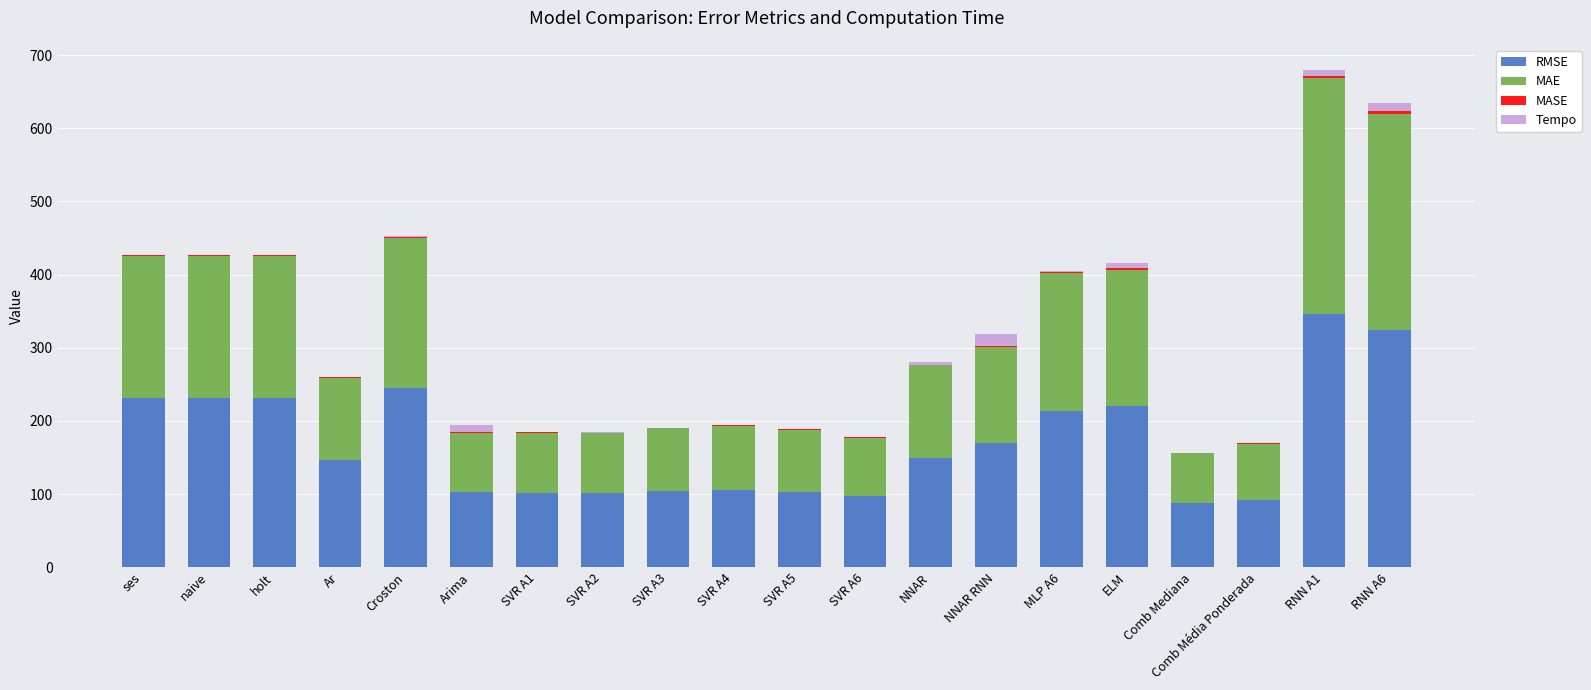

At which label does RMSE reach its peak?

RNN A1